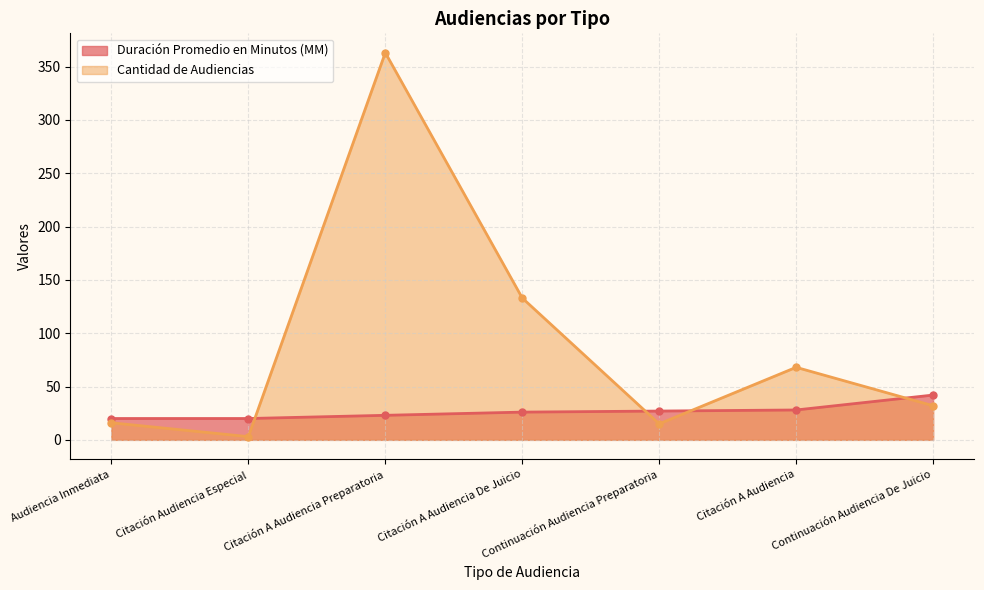

Is it true that Duración Promedio en Minutos (MM) equals 29 at Continuación Audiencia De Juicio?

False